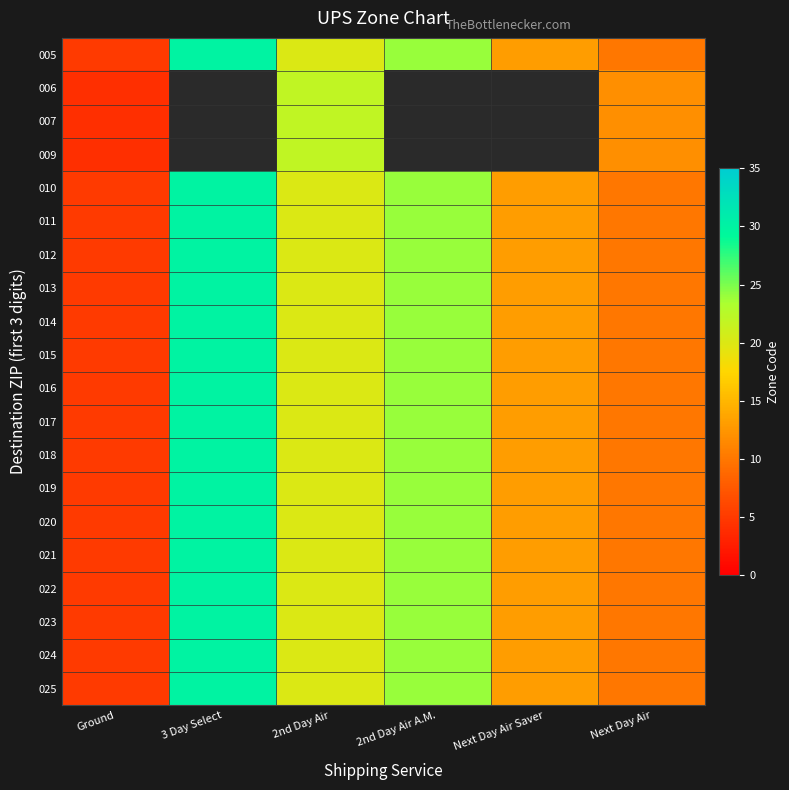

What is the approximate value of 015 at Next Day Air Saver?

13.0